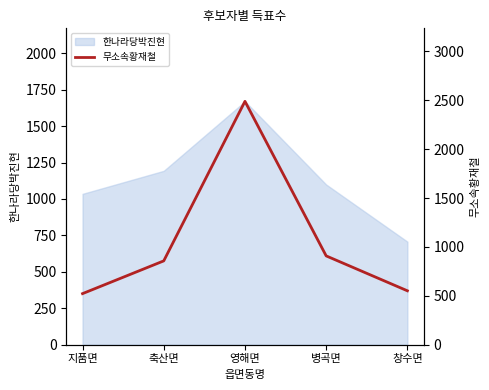

At which label is the value closest to 1505?

병곡면